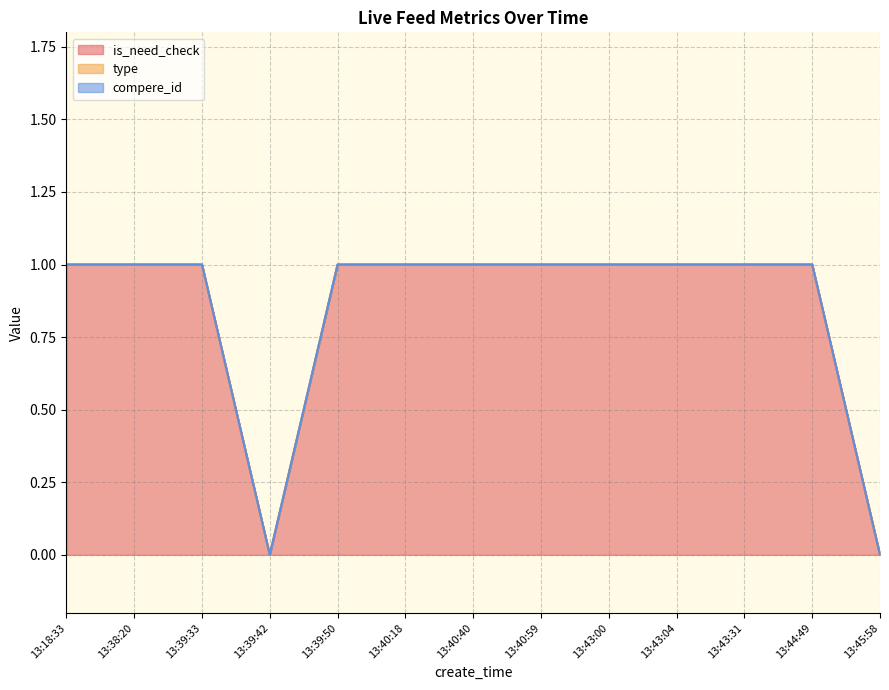

True or false: is_need_check has more than 0 points higher than both neighbors.

False